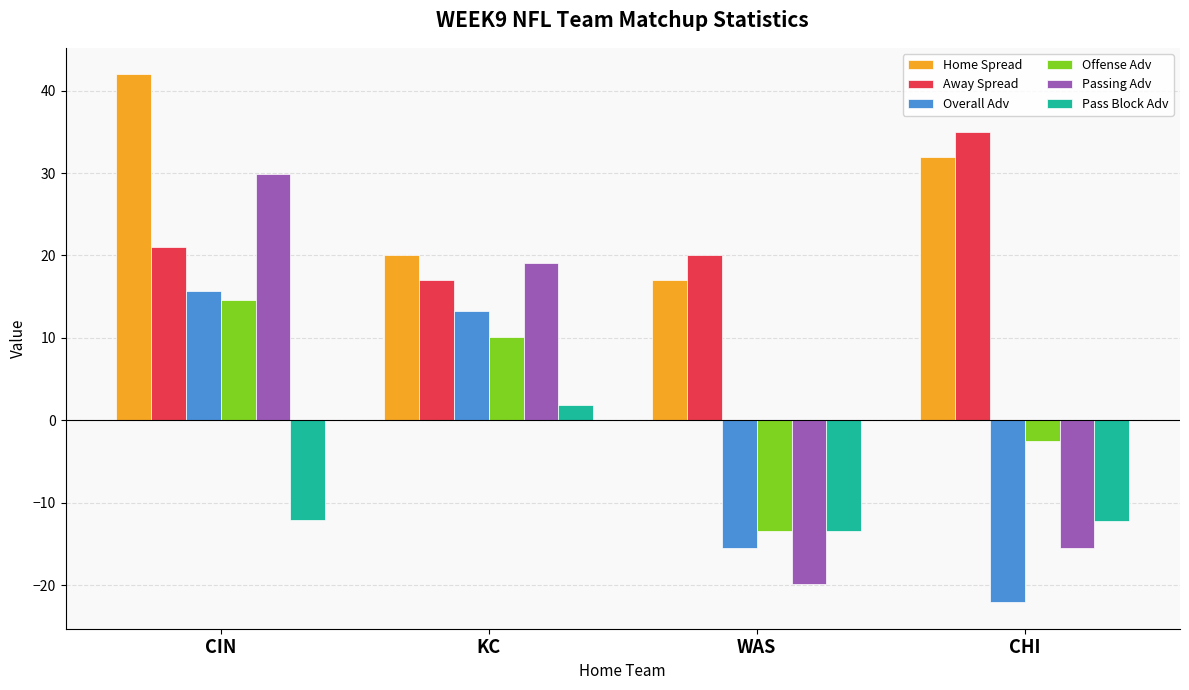

The value of Pass Block Adv at KC is 1.8. True or false?

True